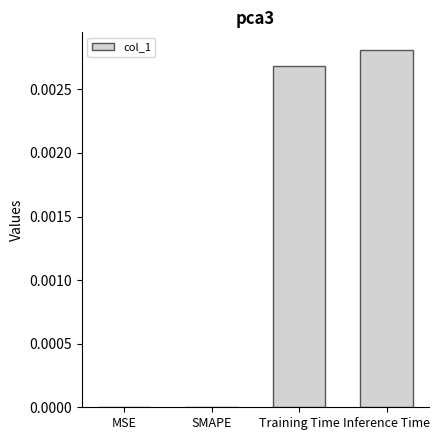

Which label corresponds to the largest value in the chart?

Inference Time